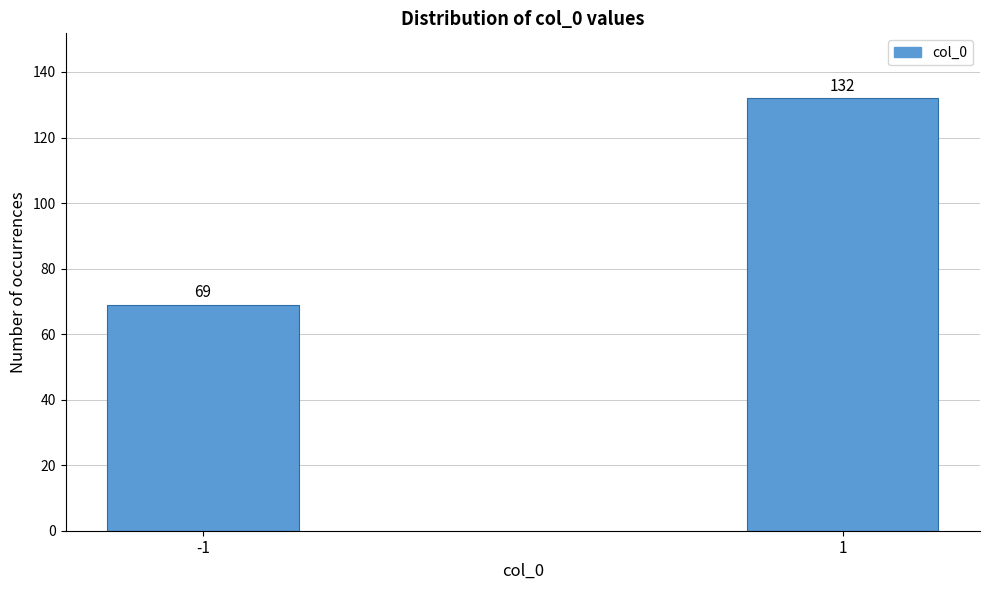

Reading left to right, transcribe all the data shown in this chart.

-1=69	1=132